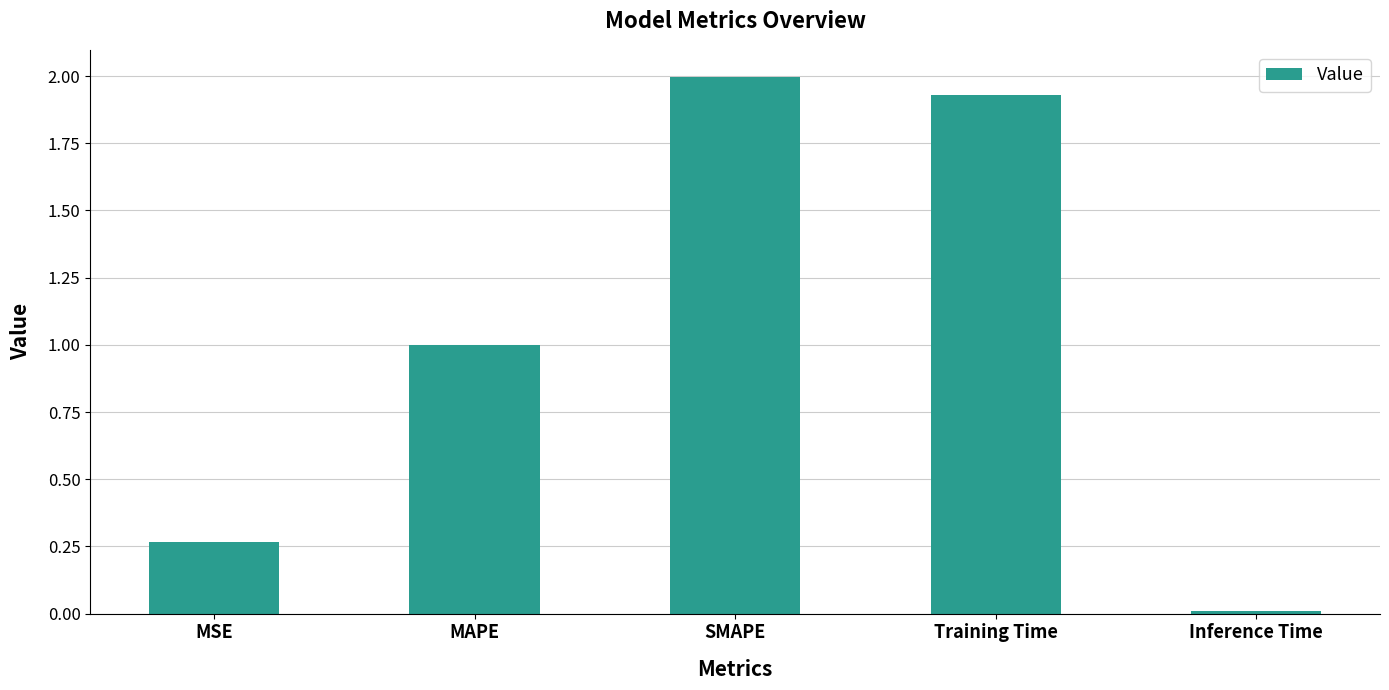

True or false: the data shows 2.0 at SMAPE.

True